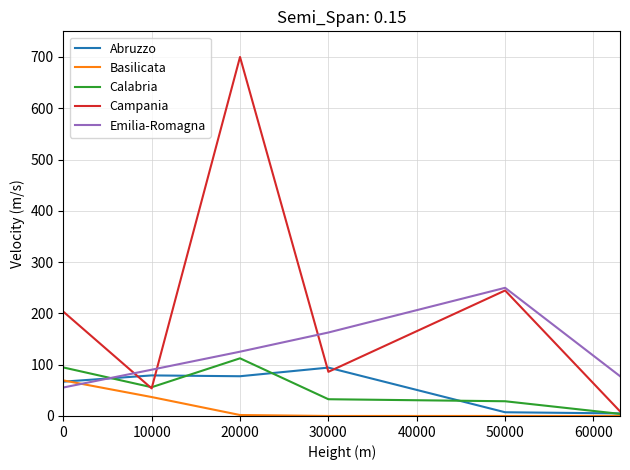

Which series has the widest spread of values?

Campania